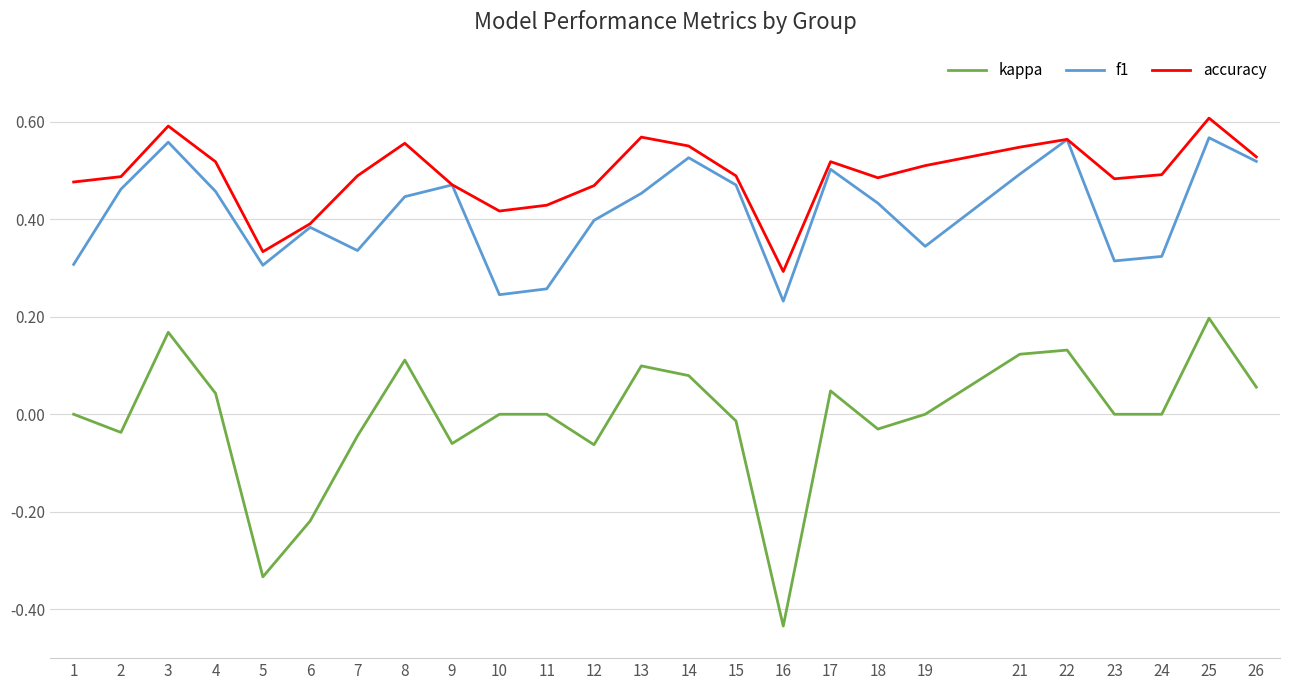

The f1 series shows 0.1 at 10. True or false?

False